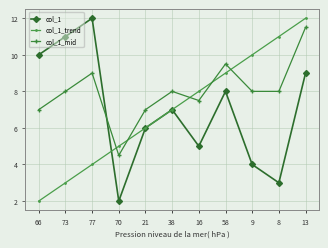

What is the difference between the maximum and second lowest values in the col_1_trend series?

9.0